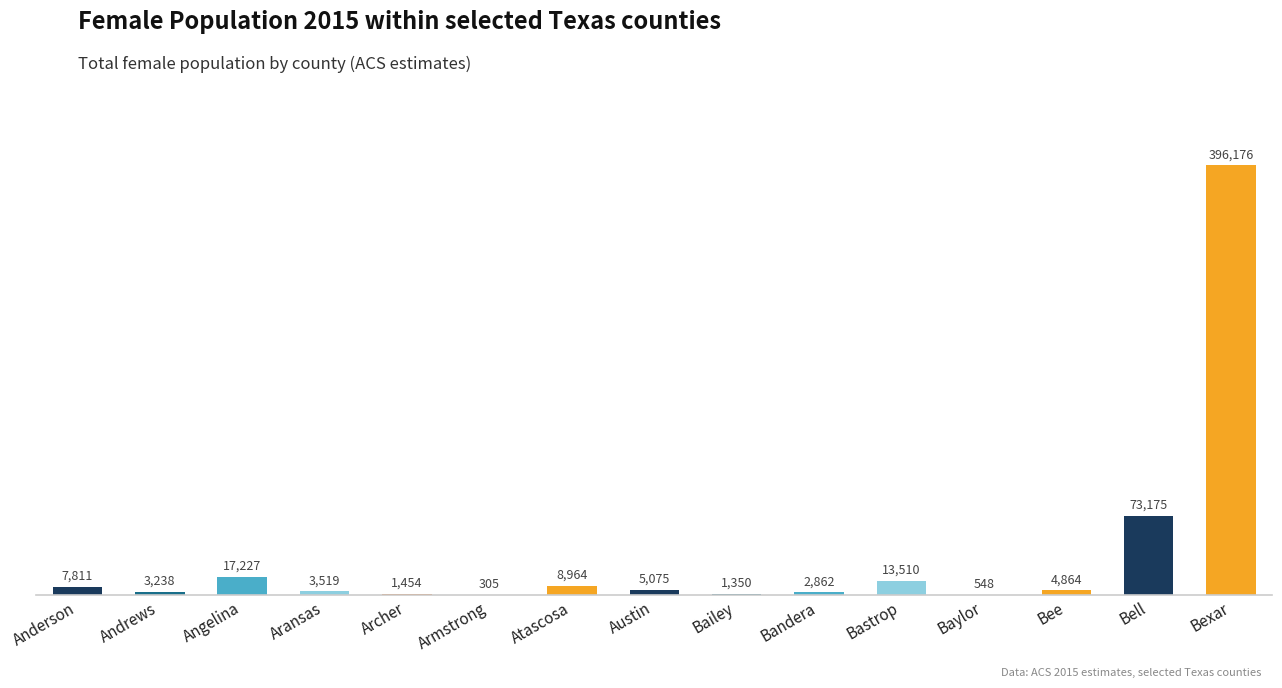

What value does the data have at Bandera?

2862.5